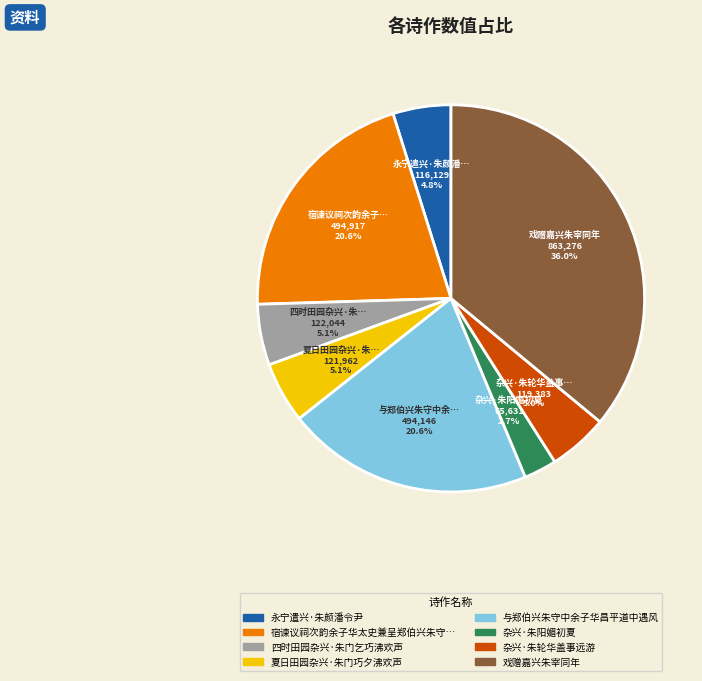

Does any single category account for the majority?

No